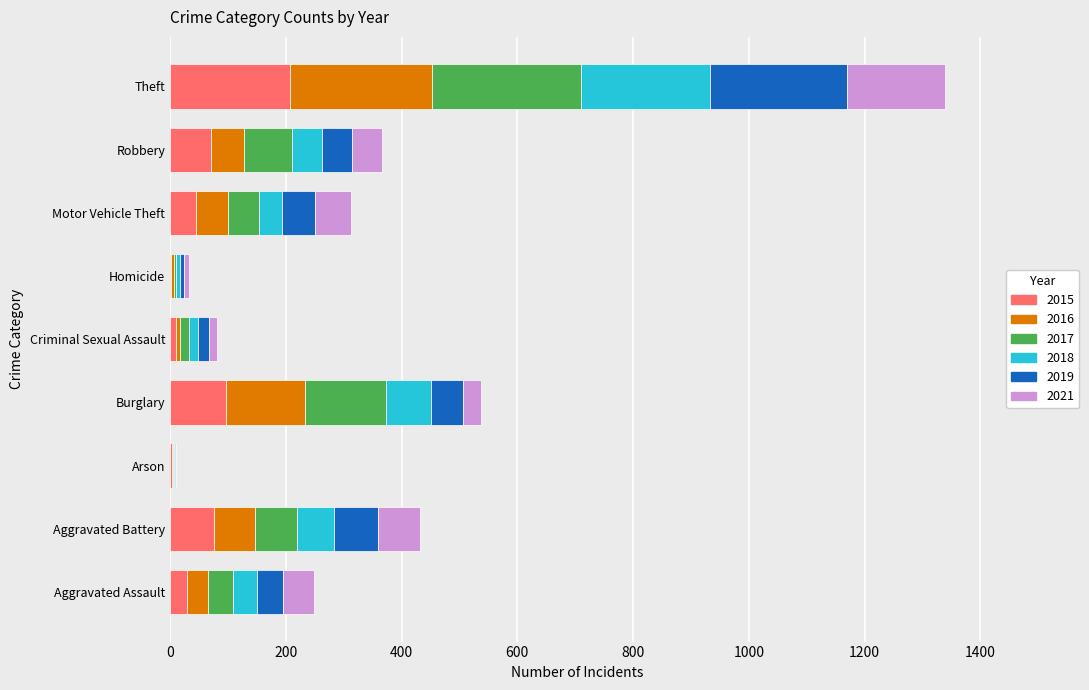

What is the maximum value for 2015?

207